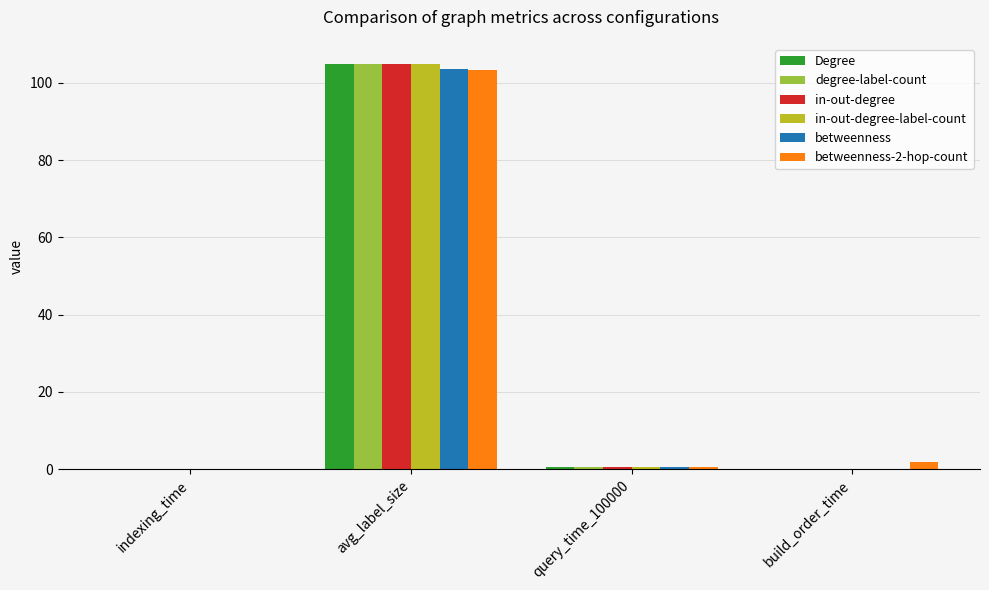

At which category is the sum across all series the highest?

avg_label_size